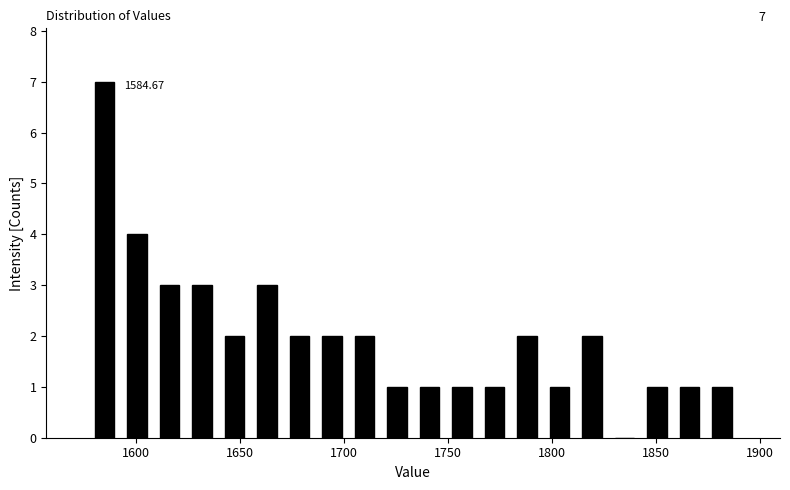

Read against the x-axis, roughly where is the centre of the tallest bar?

1585